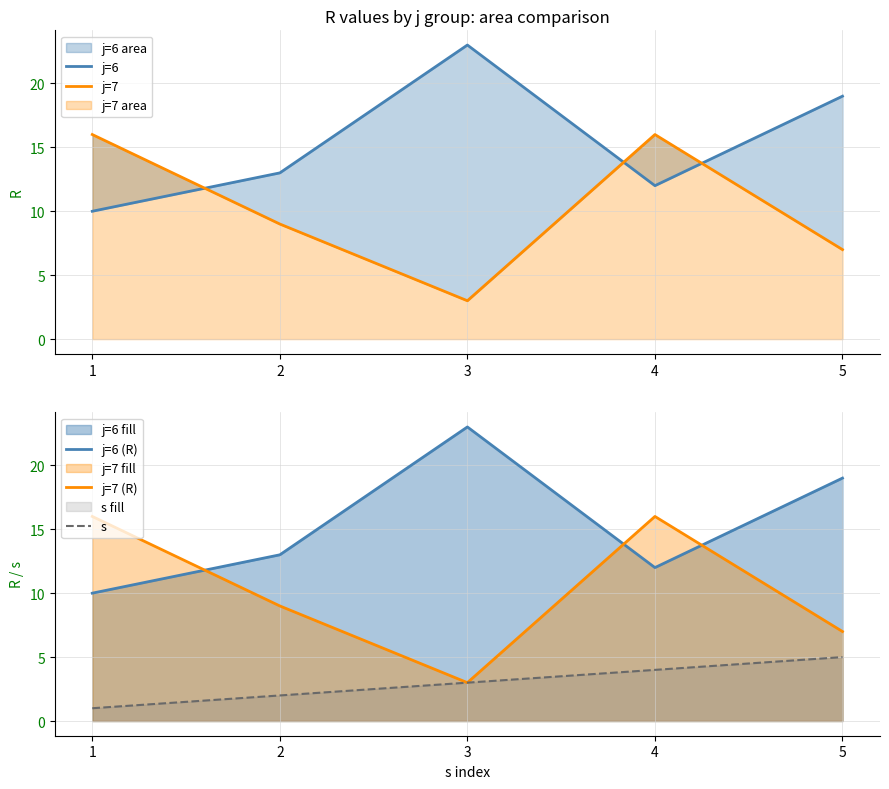

How many interior local valleys does the j=6 series have?

1